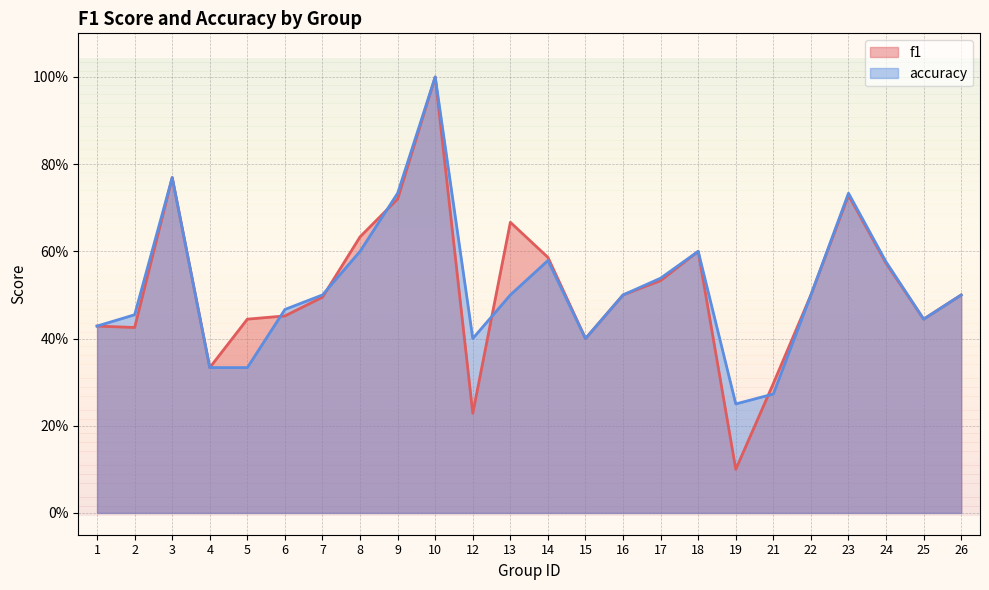

List the labels in order of accuracy value, smallest first.

19, 21, 4, 5, 12, 15, 1, 25, 2, 6, 7, 13, 16, 22, 26, 17, 24, 14, 8, 18, 9, 23, 3, 10